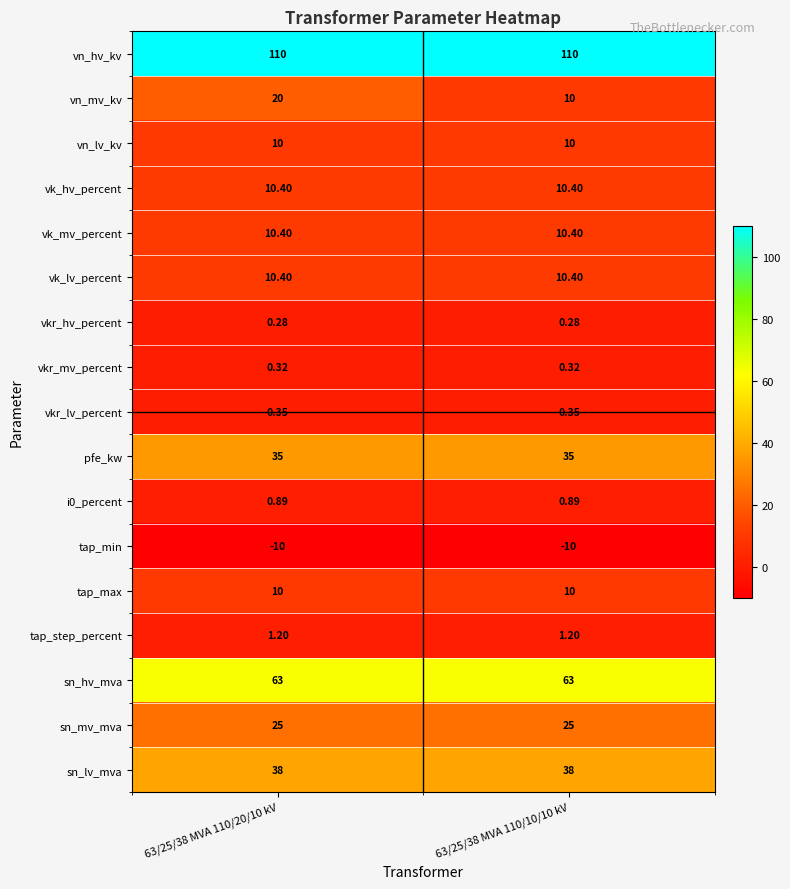

Which series has the largest total across all categories?

vn_hv_kv